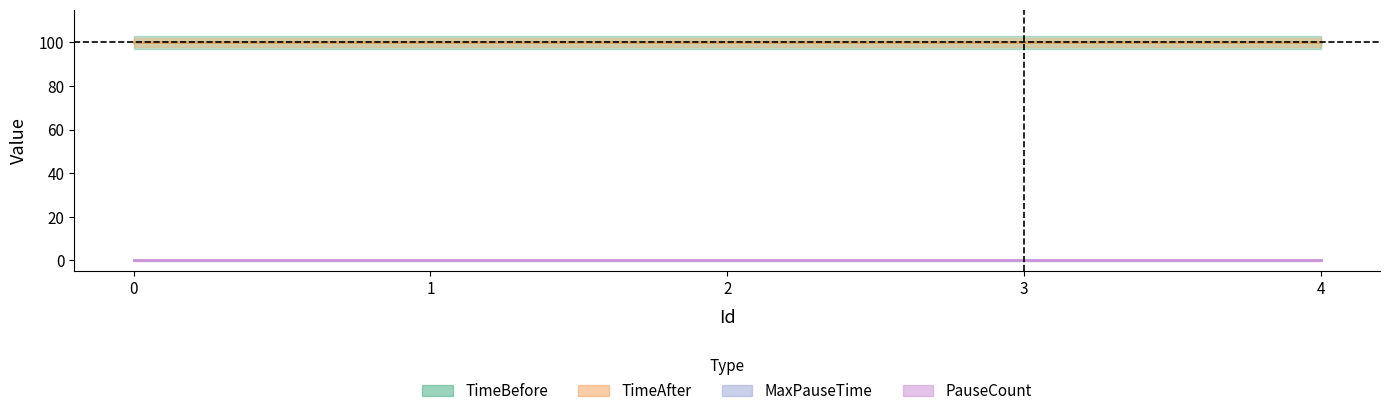

What is the sum of the TimeBefore values at 1 and 0?

200